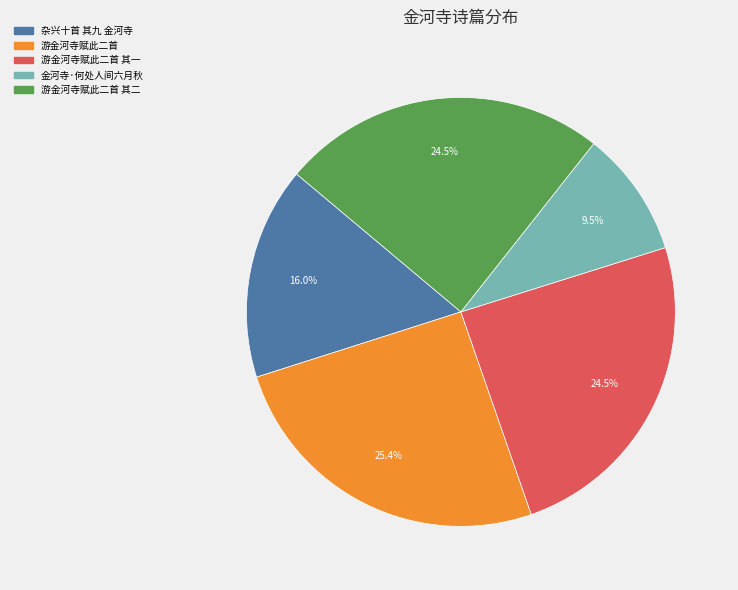

To the nearest percent, what is the difference between the largest and smallest slice percentages?

16%